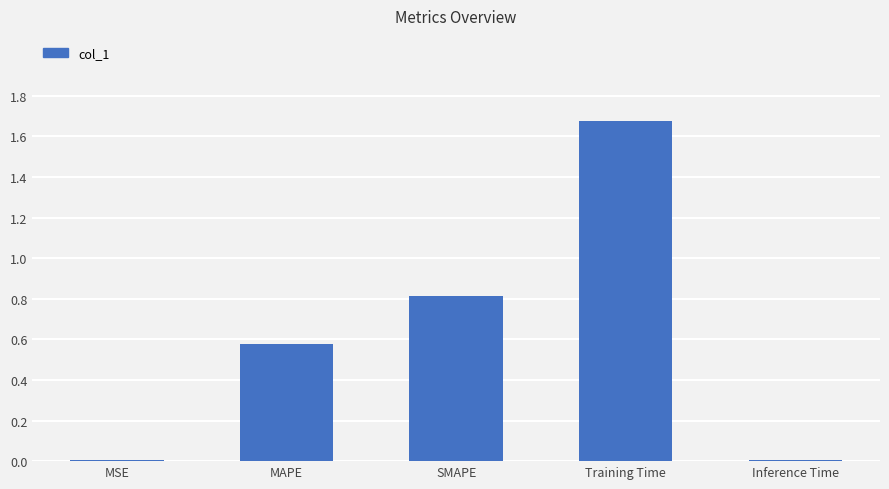

Are the bars grouped side by side (vs. stacked)?

No